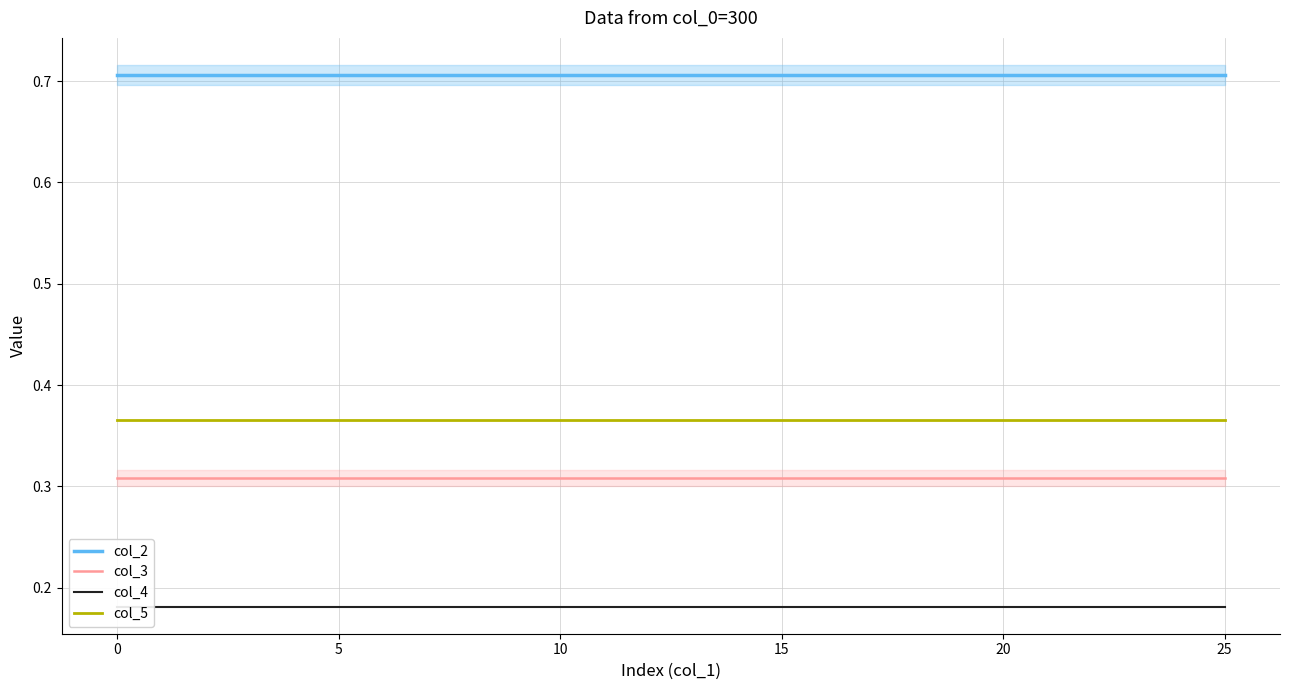

True or false: col_2 and col_5 intersect in this chart.

False